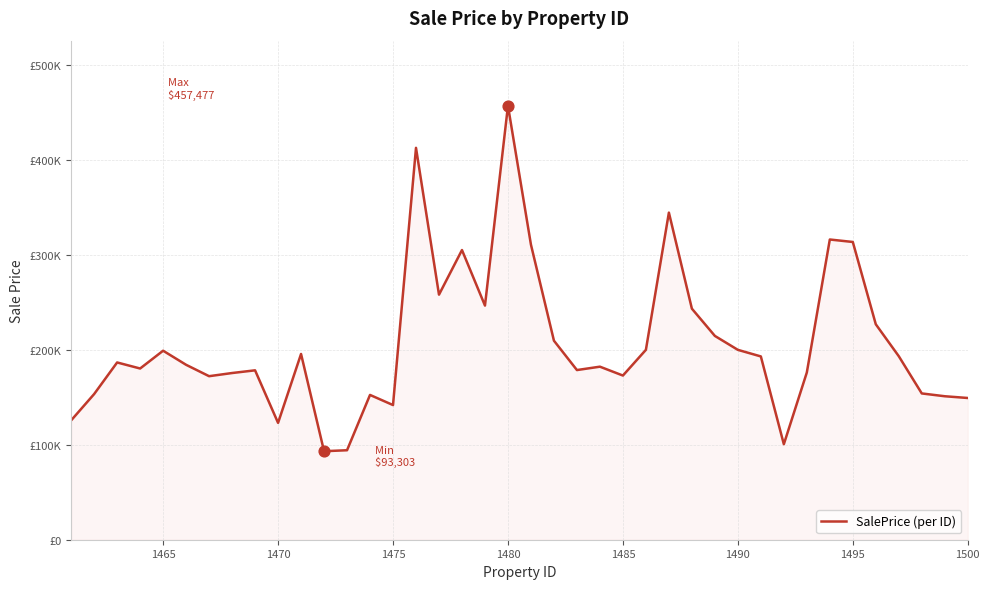

Does the chart have visible grid lines?

Yes